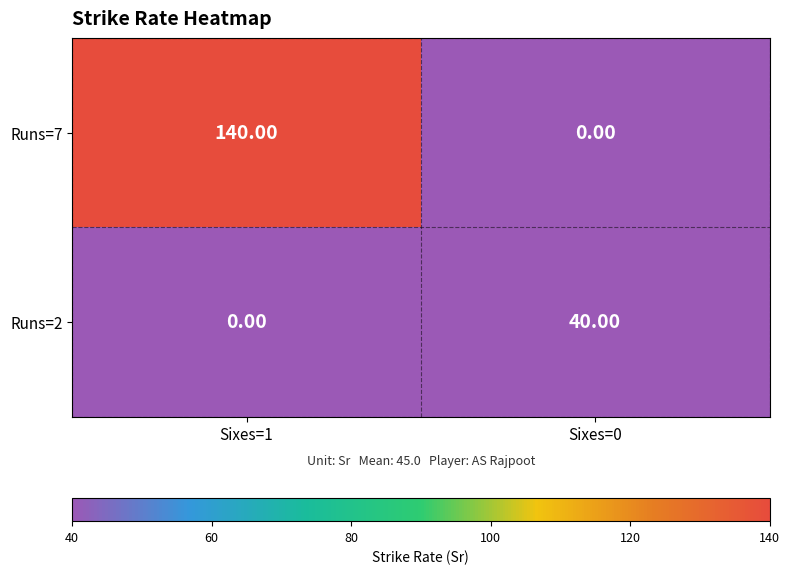

Rank the categories by Runs=7 value from lowest to highest.

Sixes=0, Sixes=1